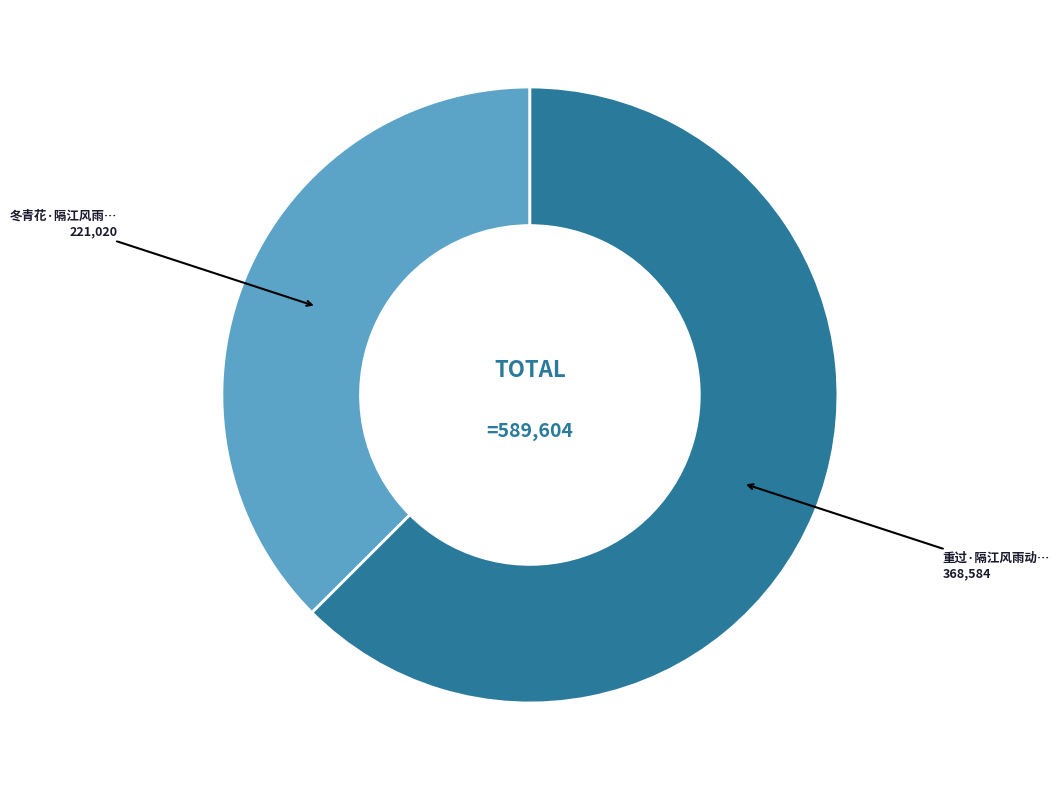

Count the number of slices in the pie.

2